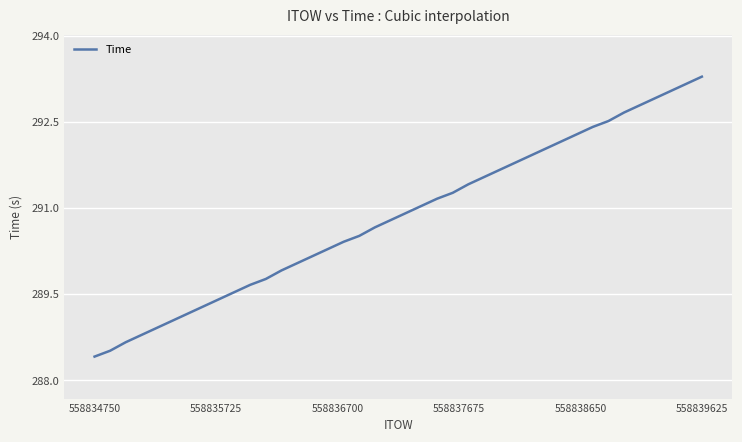

What is the minimum value shown in the chart?

288.4